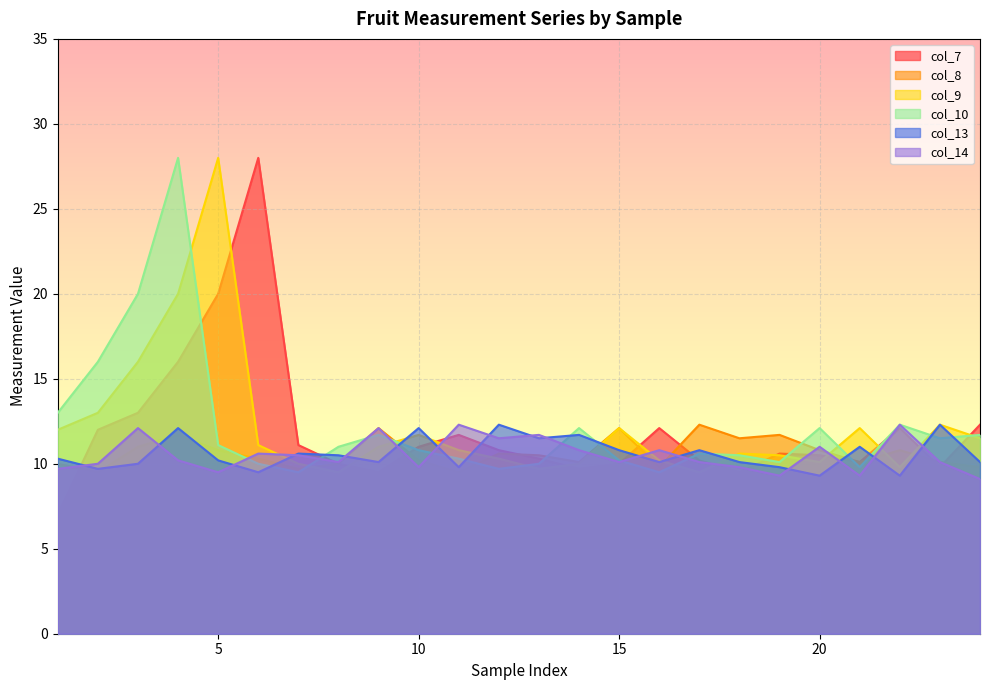

What is the difference between the highest and lowest values at 16?

2.6